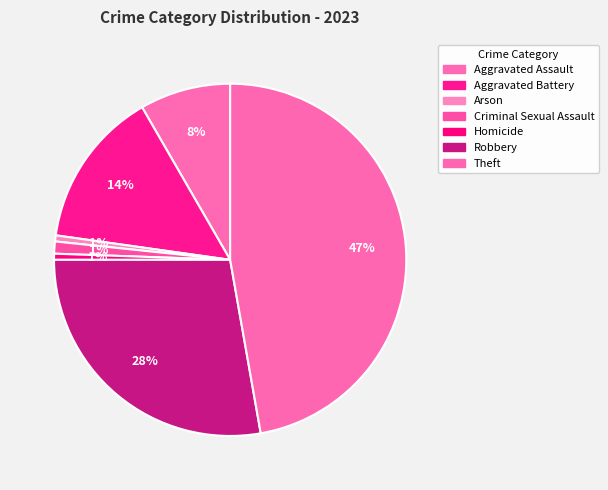

Which category has the biggest portion of the pie?

Theft